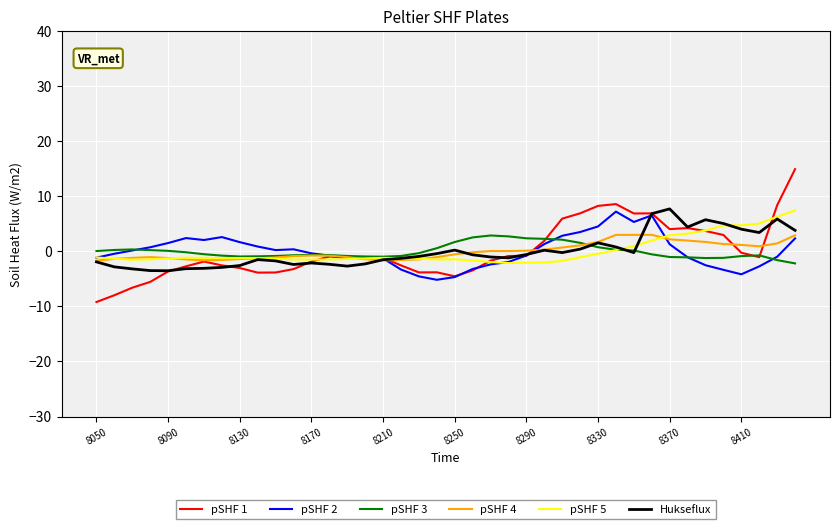

What is the smallest value displayed?

-9.2